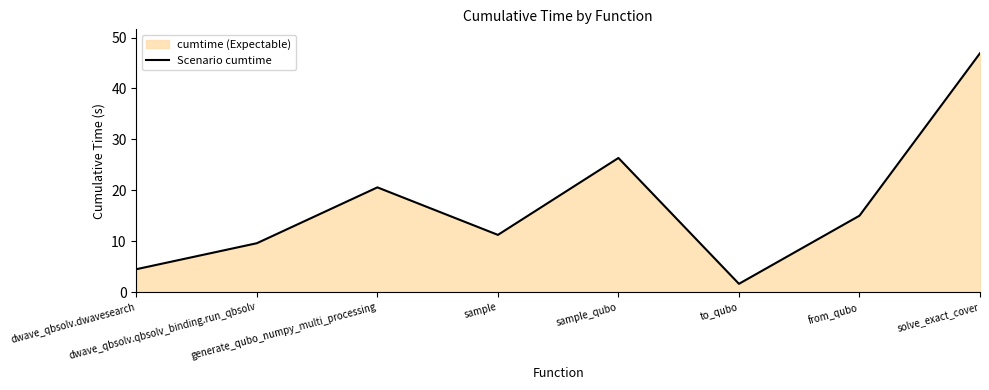

Where is the first local maximum?

generate_qubo_numpy_multi_processing